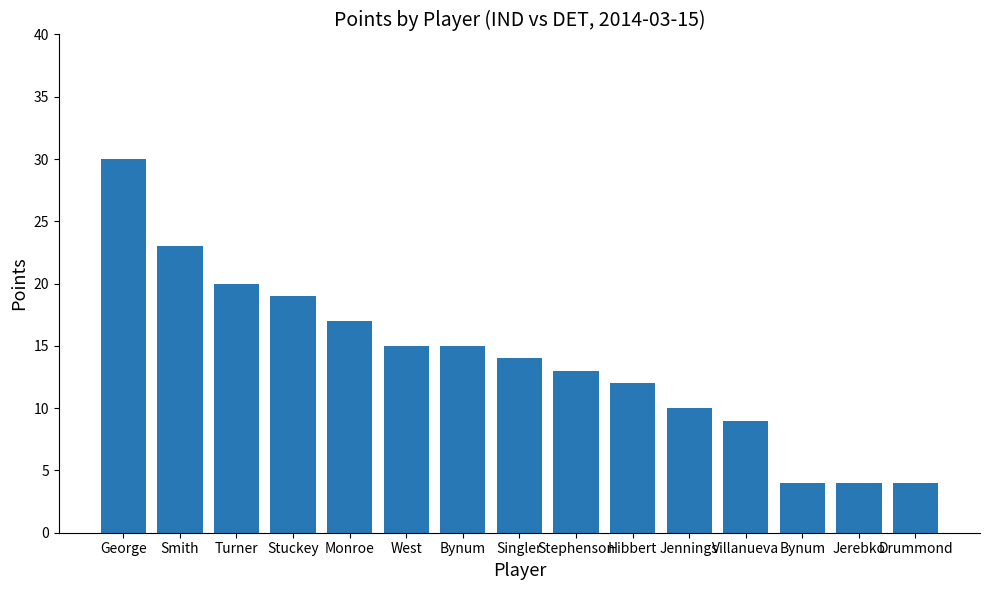

What is the sum of all values?

209